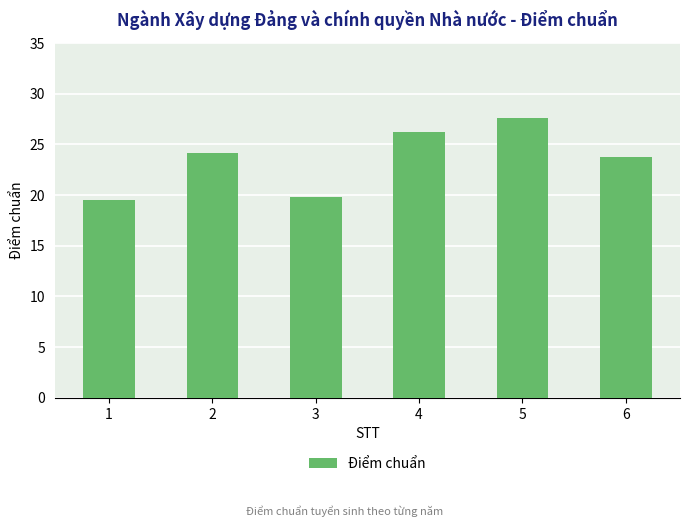

What is the sum of all values?

141.2